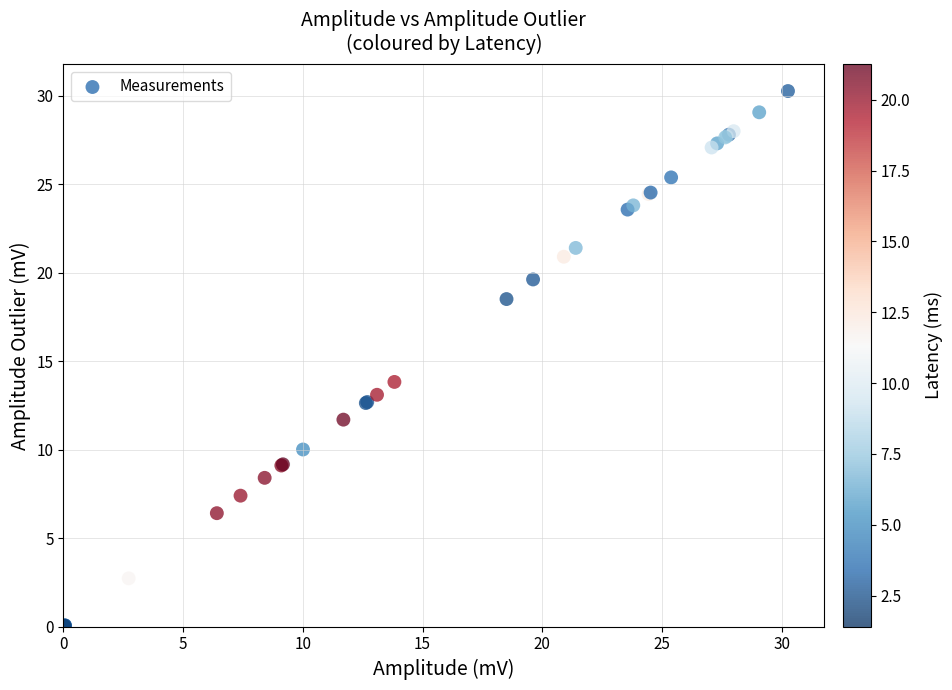

What Y value in the scatter plot is closest to 15?

13.8